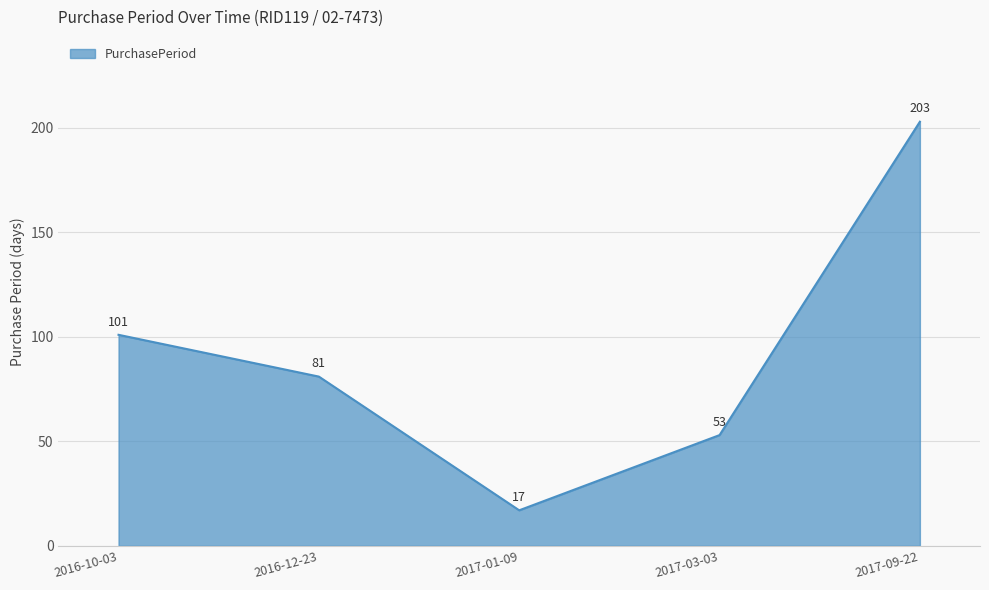

Reading left to right, extract all data points from this chart.

2016-10-03=101	2016-12-23=81	2017-01-09=17	2017-03-03=53	2017-09-22=203